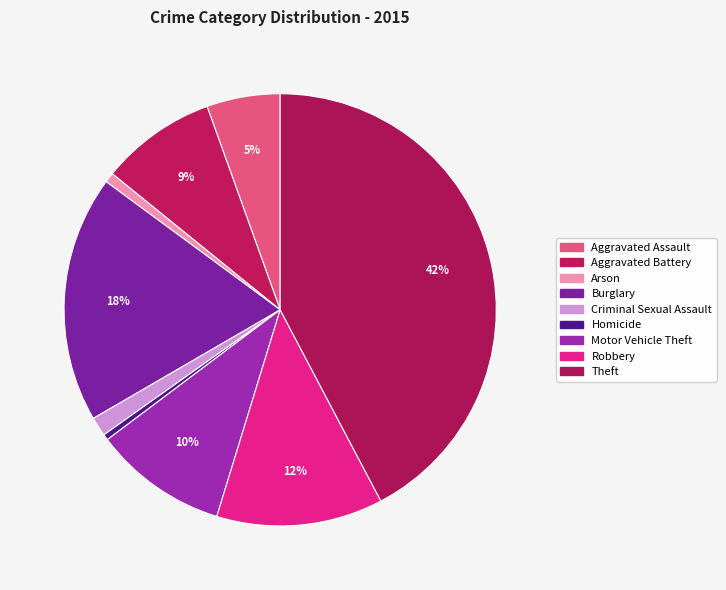

How many segments does this pie chart have?

9